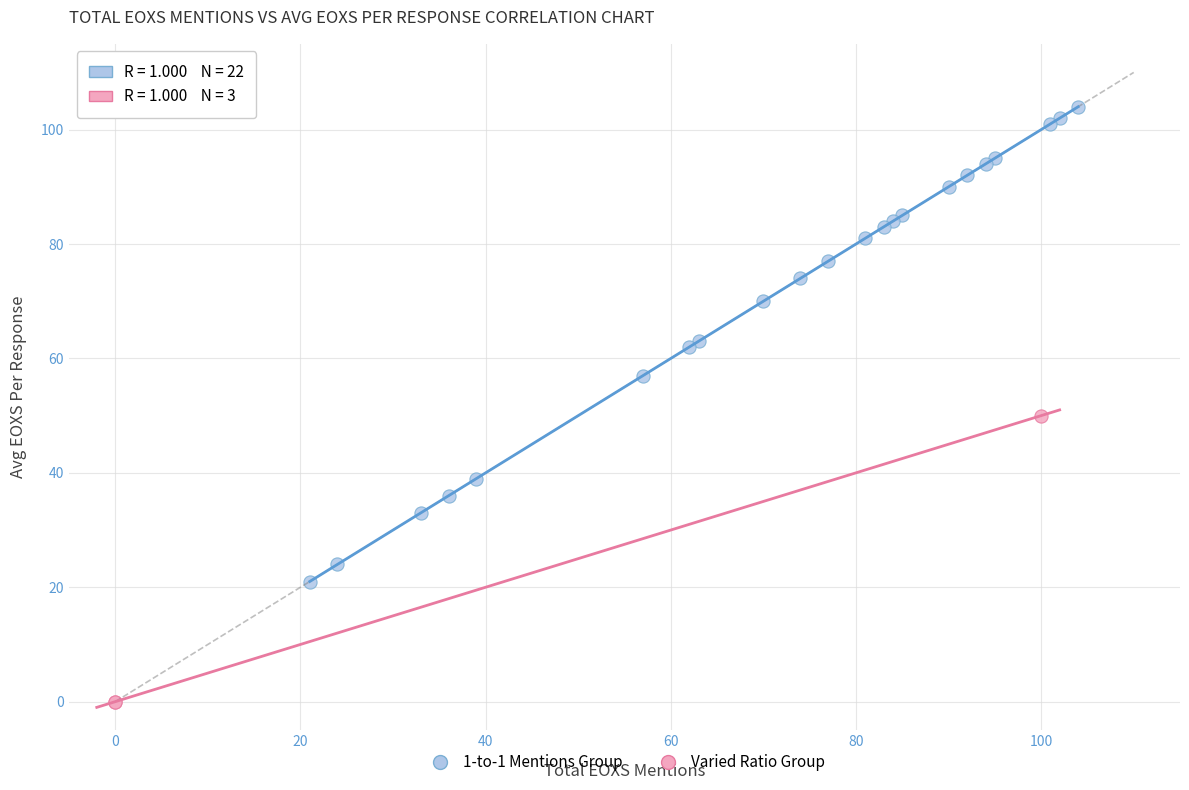

Which series contains the highest Y value?

1-to-1 Mentions Group